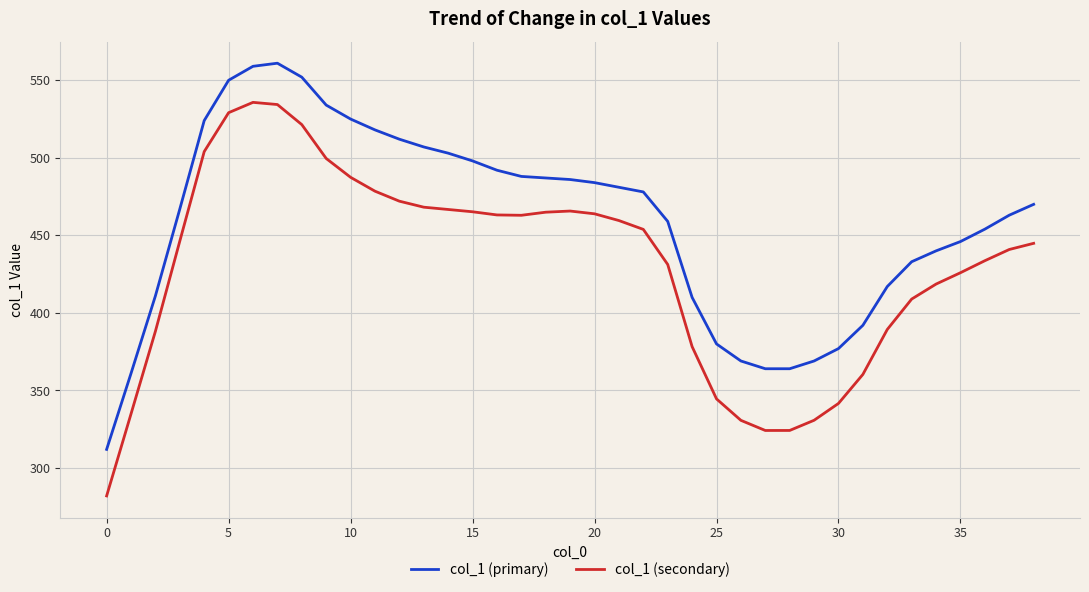

What is the difference between the maximum and minimum values in the col_1 (primary) series?

249.0